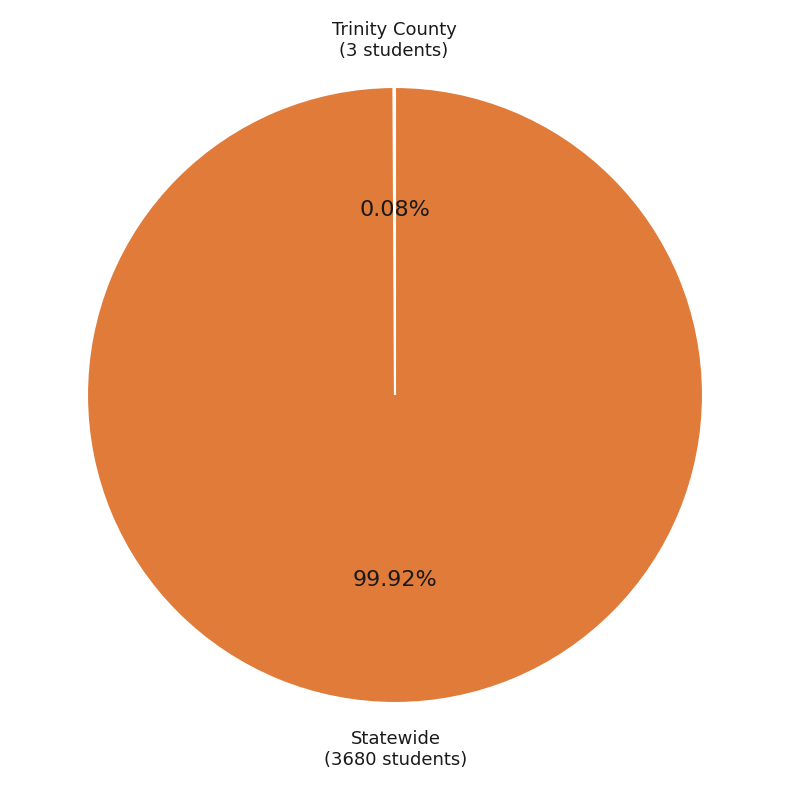

Which slice is the largest?

Statewide